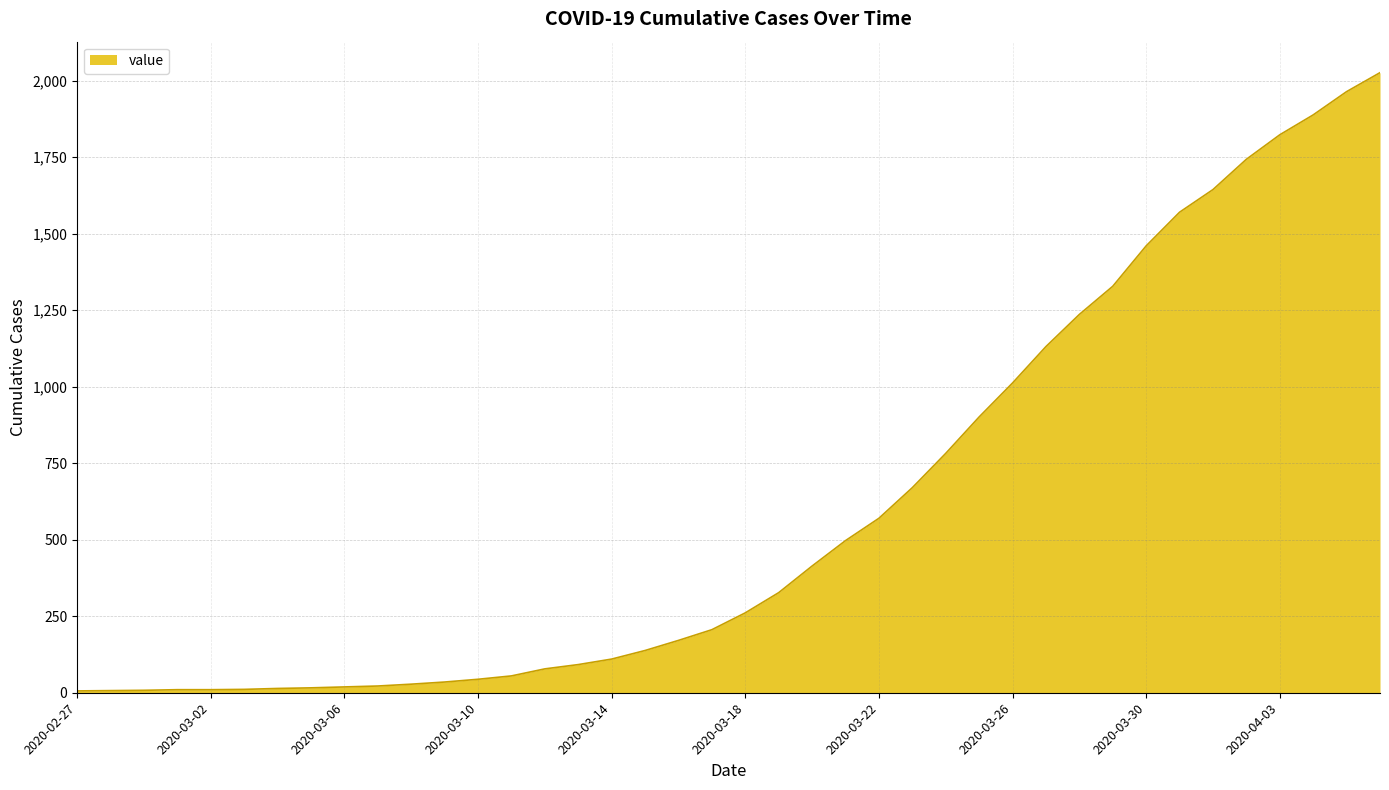

What is the sum of all values?

24327